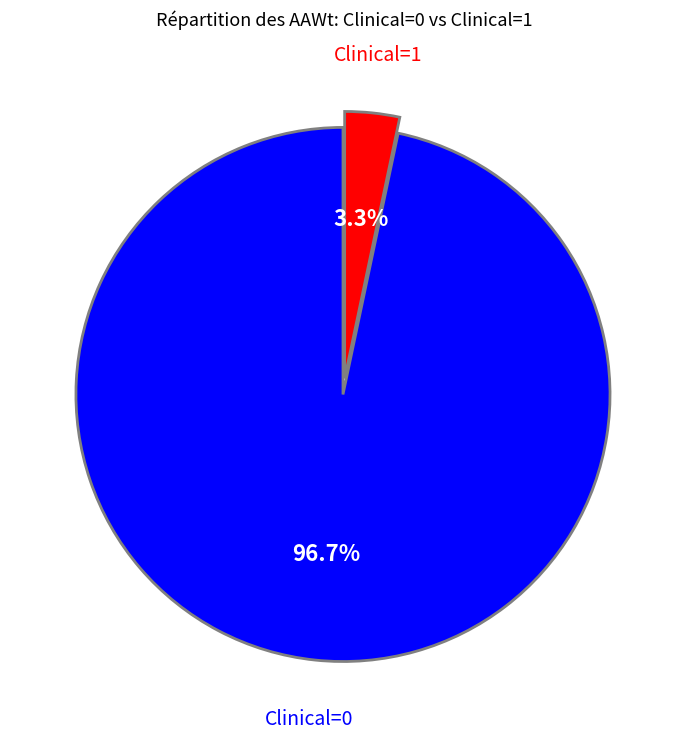

How many slices are in this pie chart?

2